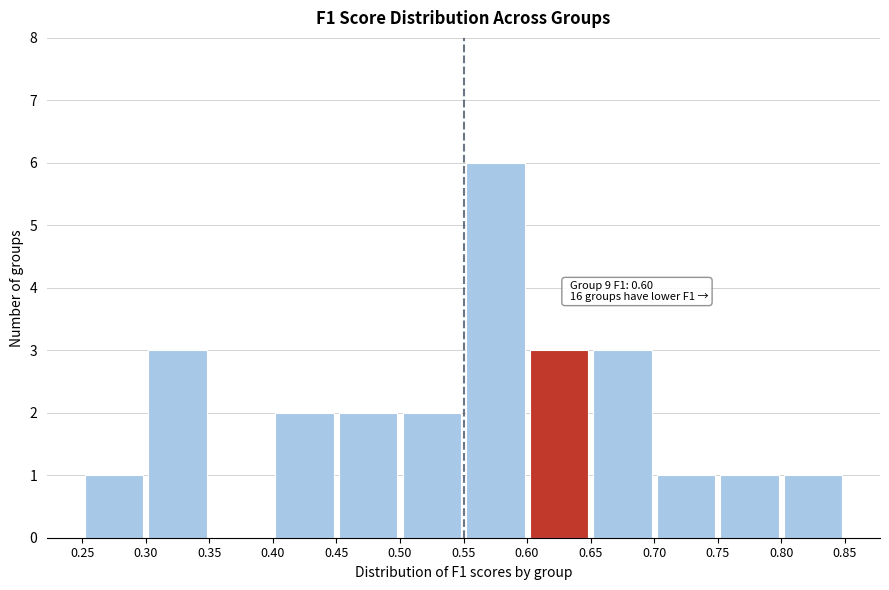

Which range on the x-axis has the tallest bar?

0.55 to 0.60